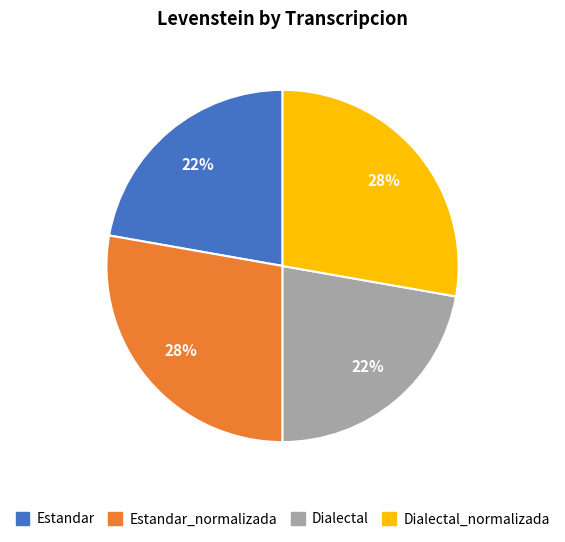

Does any single category account for the majority?

No